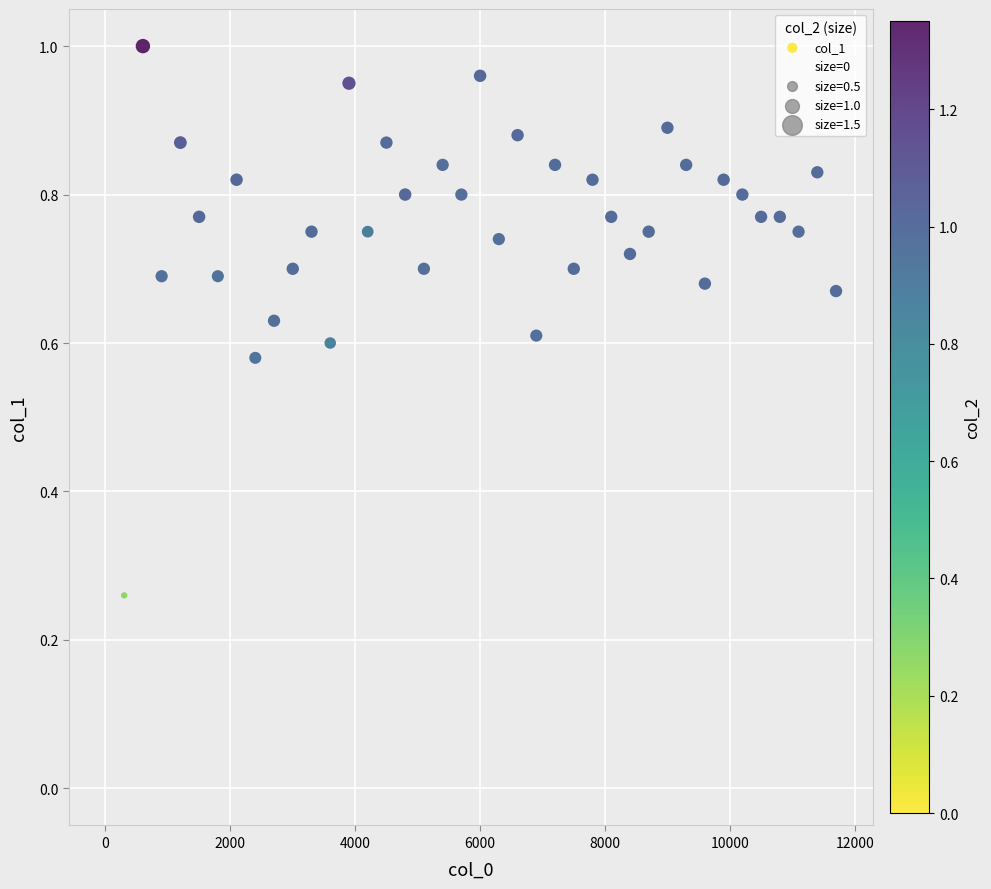

What is the range of X values (max minus min)?

11700.1